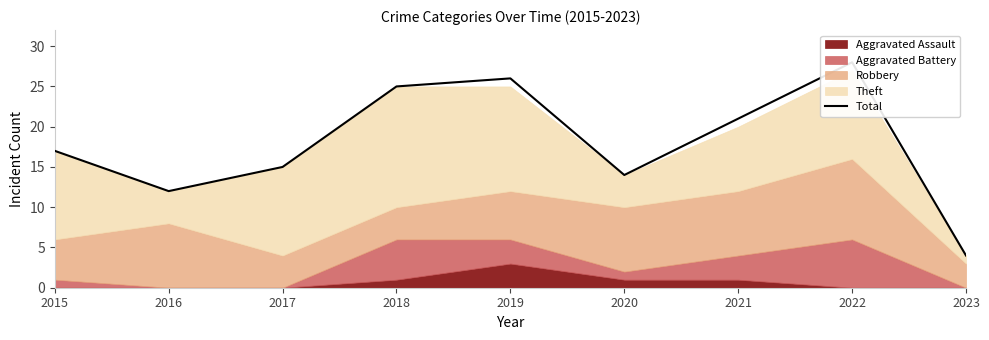

Reading left to right, transcribe all the data shown in this chart.

2015=17	2016=12	2017=15	2018=25	2019=26	2020=14	2021=21	2022=28	2023=4